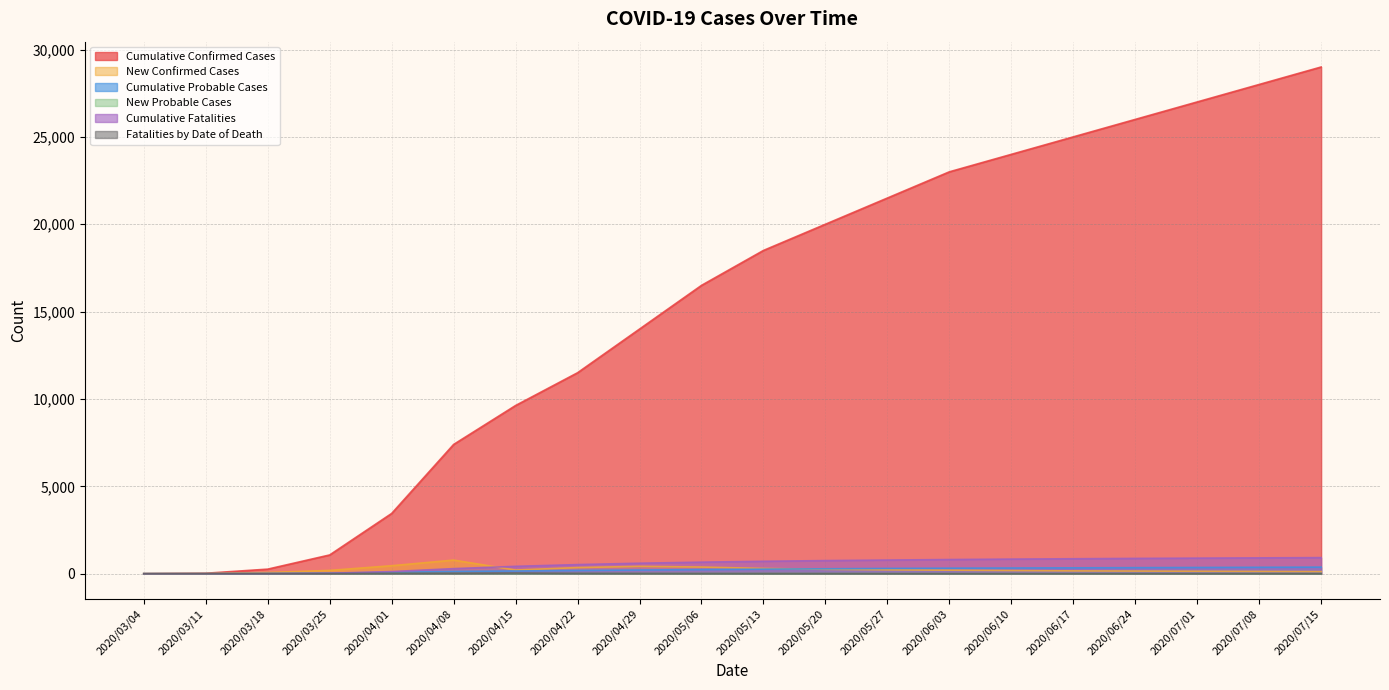

The value of Cumulative Fatalities at 2020/07/01 is 311. True or false?

False